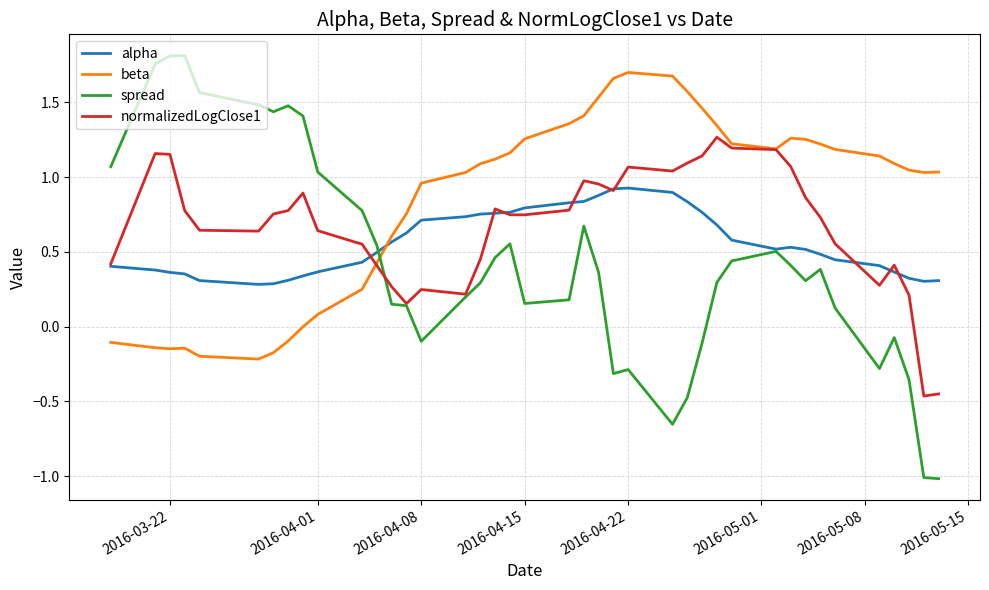

How many lines are shown in the chart?

4